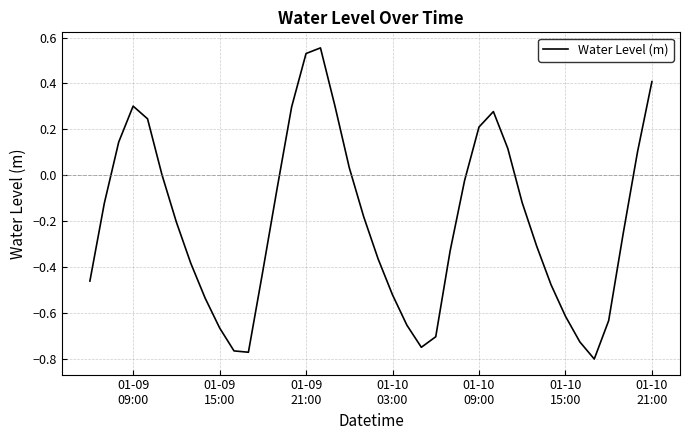

What is the difference between the maximum and minimum values?

1.4